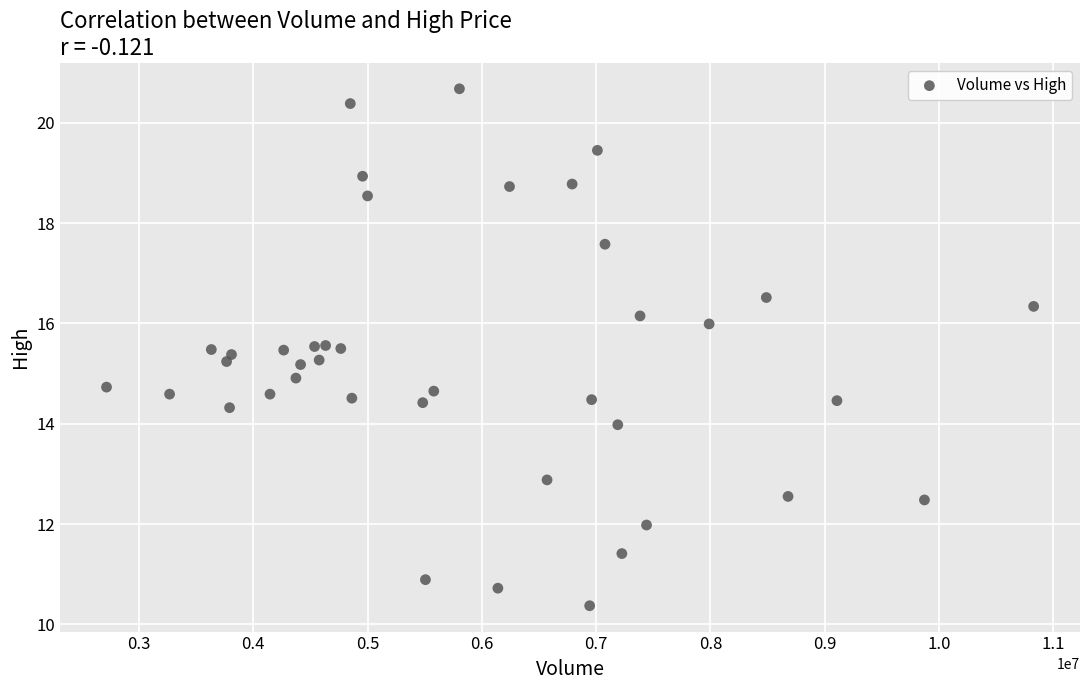

What is the range of Y values (max minus min)?

10.3